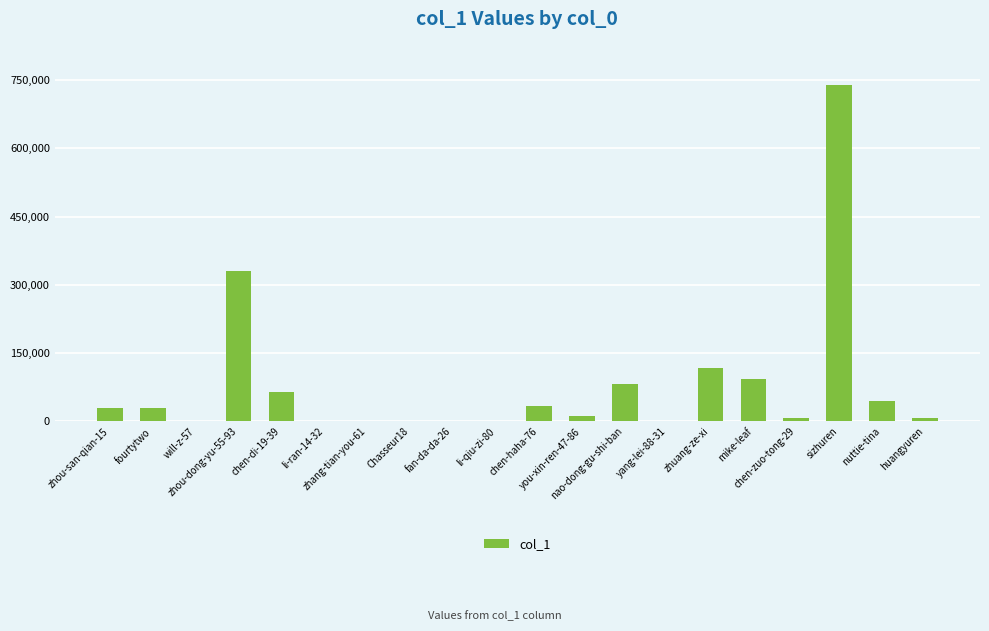

Count the number of data series in this chart.

1